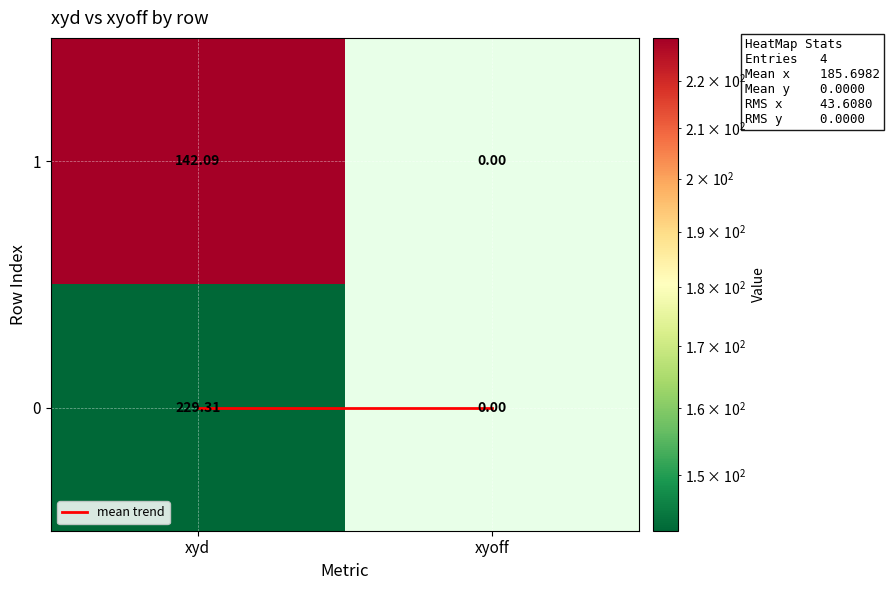

Rank the series by their maximum value, from highest to lowest.

0, 1